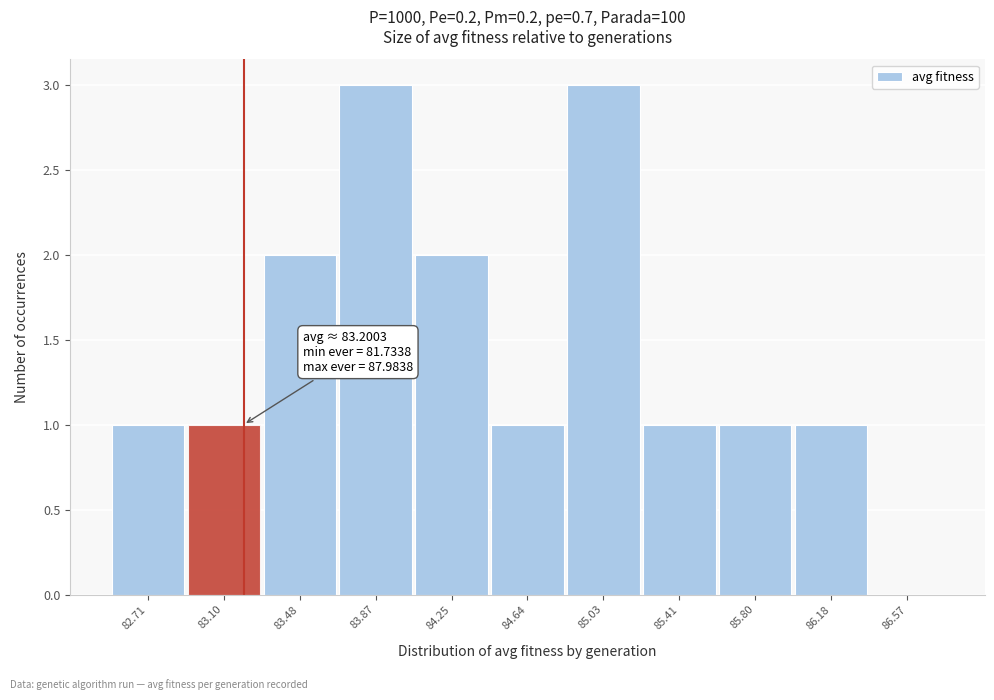

Reading right to left, extract all data points from this chart.

86.57=0	86.18=1	85.80=1	85.41=1	85.03=3	84.64=1	84.25=2	83.87=3	83.48=2	83.10=1	82.71=1